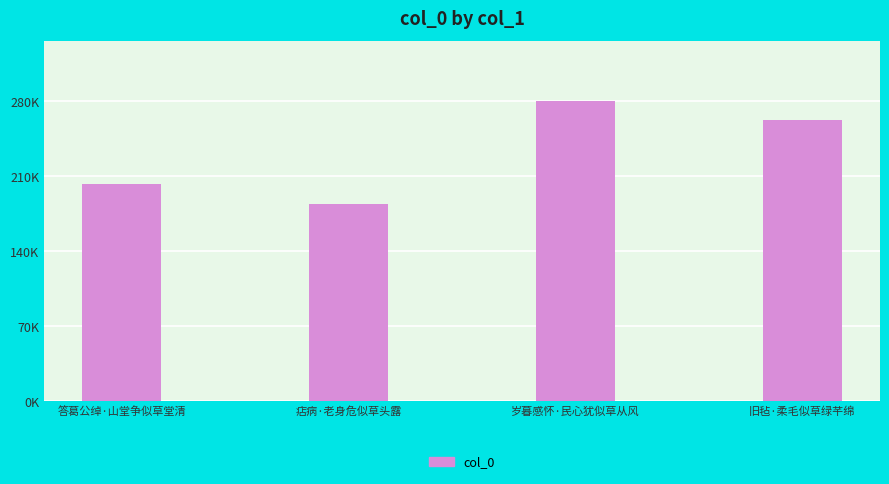

Are the bars horizontal?

No